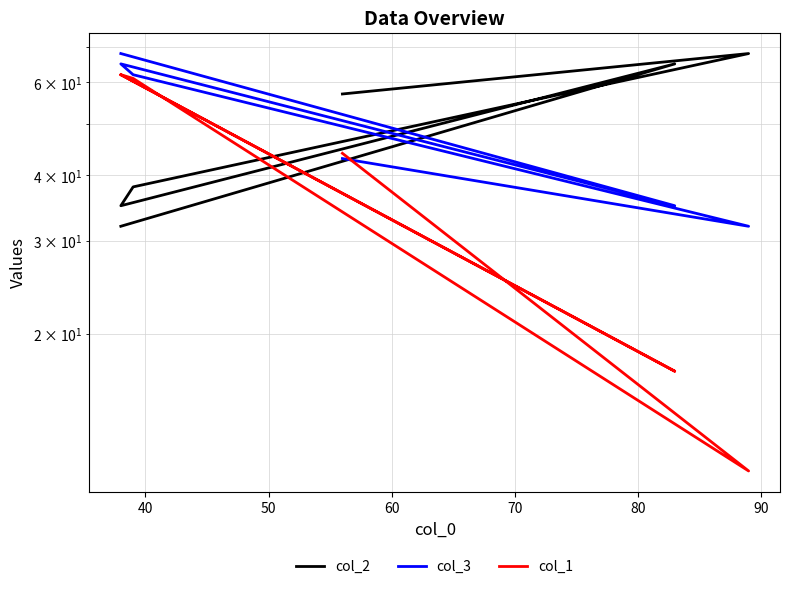

Reading right to left, list all the values displayed in this chart.

col_2: 32	65	35	38	68	57
col_3: 68	35	65	62	32	43
col_1: 62	17	62	61	11	44